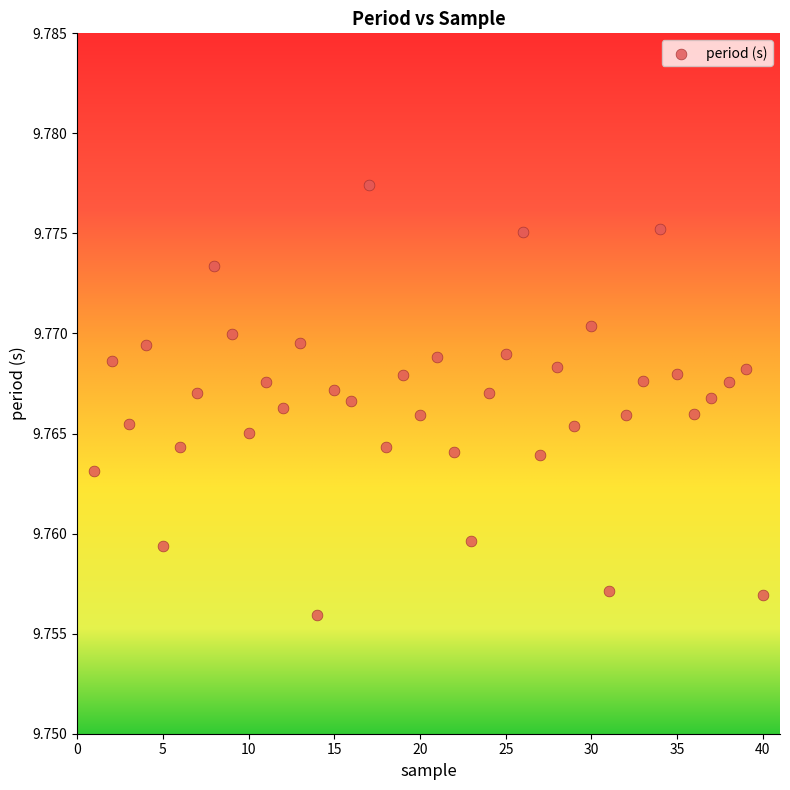

What is the range of X values (max minus min)?

39.0